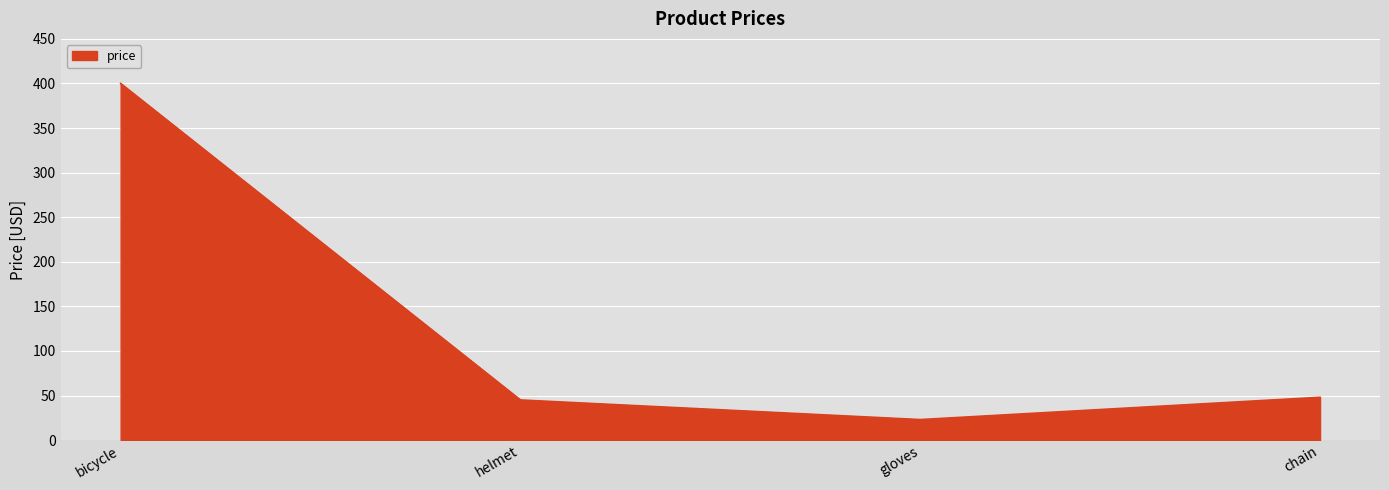

Where is the first local minimum?

gloves